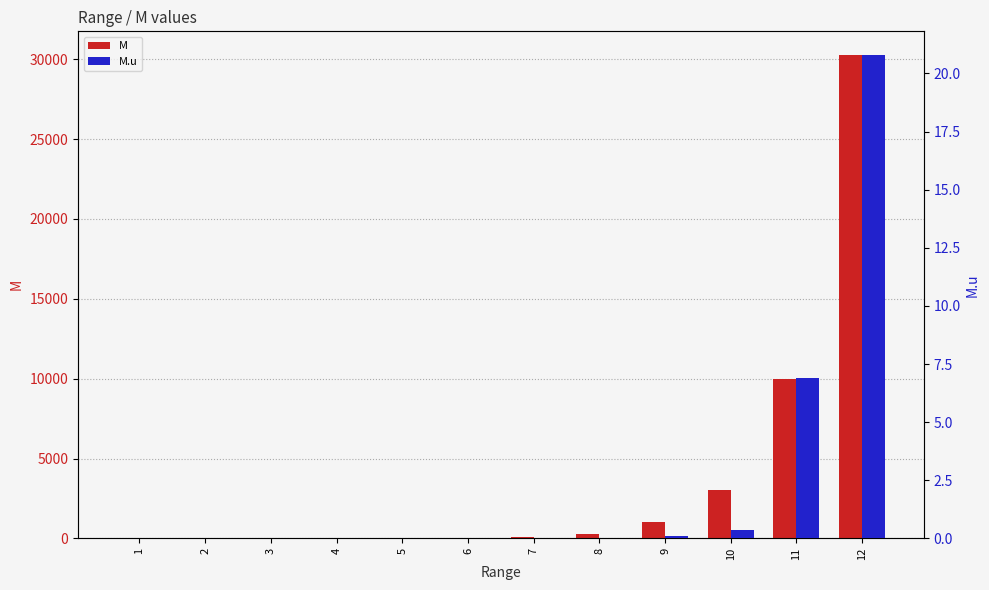

At which category is the sum across all series the highest?

12